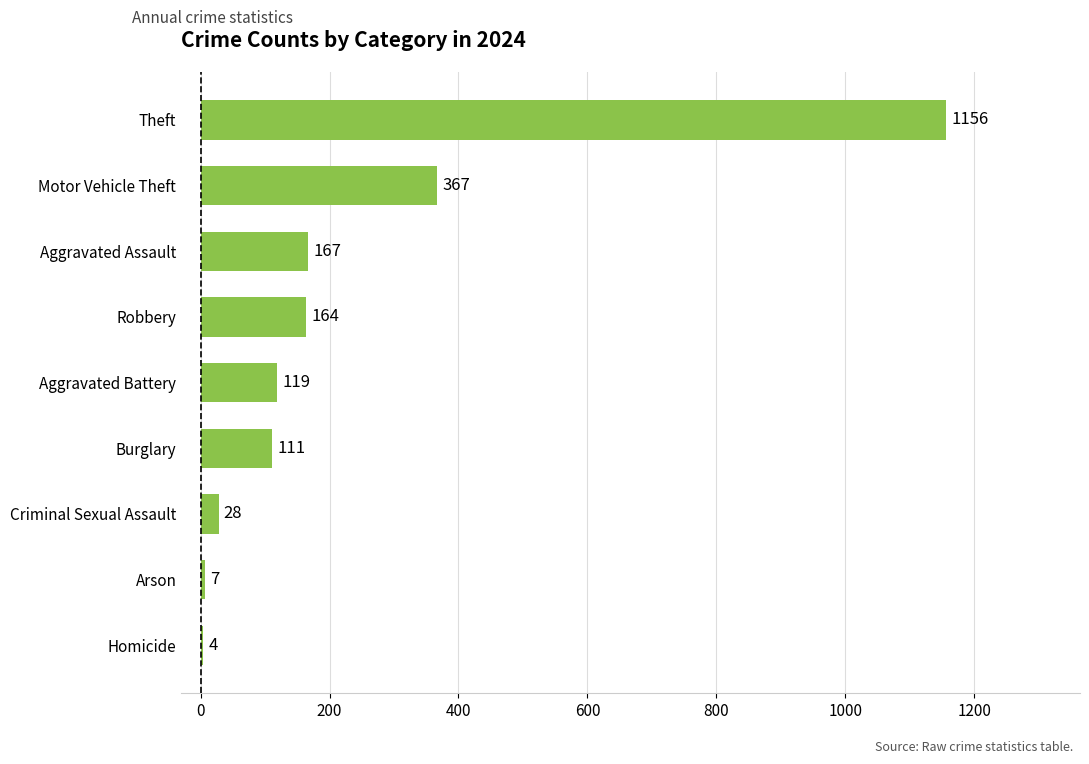

What is the approximate value at Aggravated Battery, to the nearest 50?

100